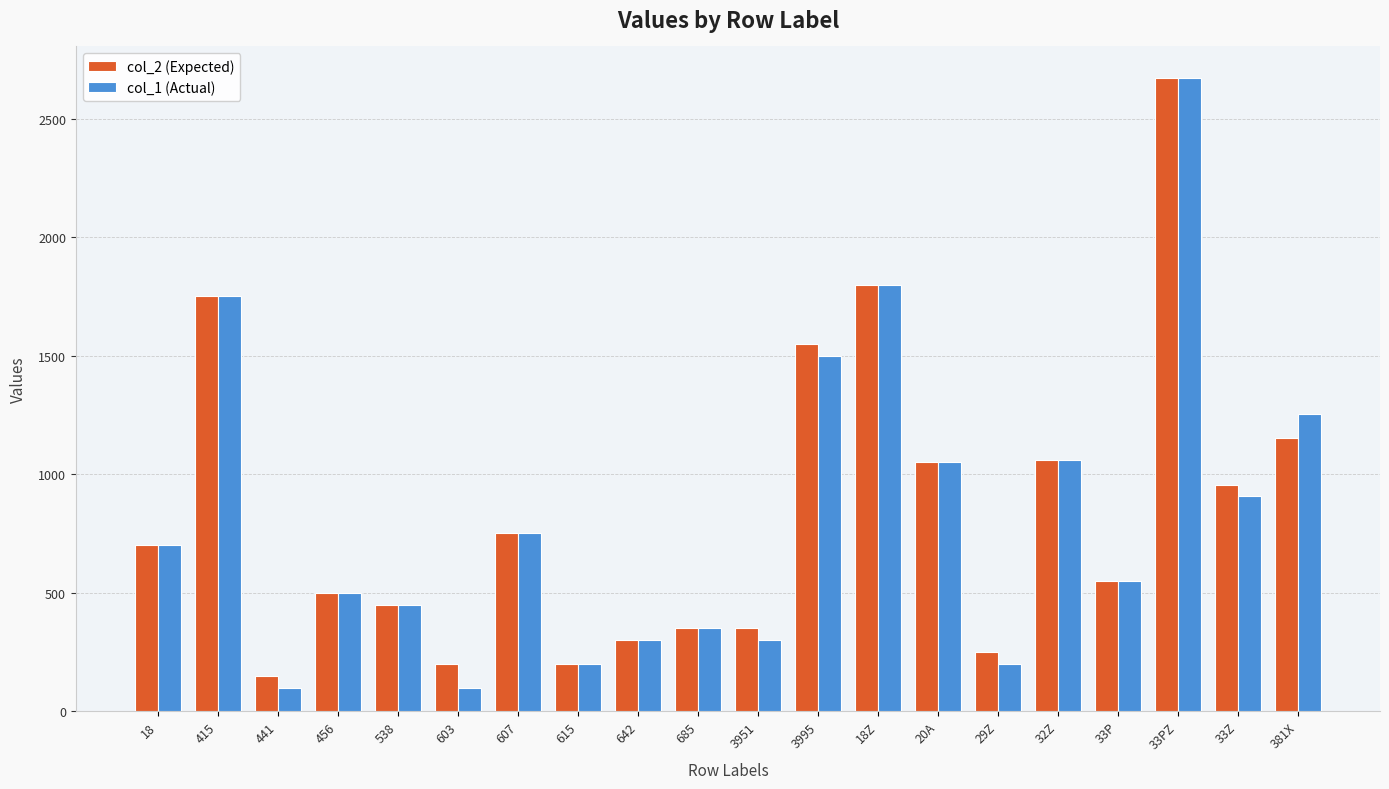

The value of col_2 (Expected) at 415 is 1750. True or false?

True